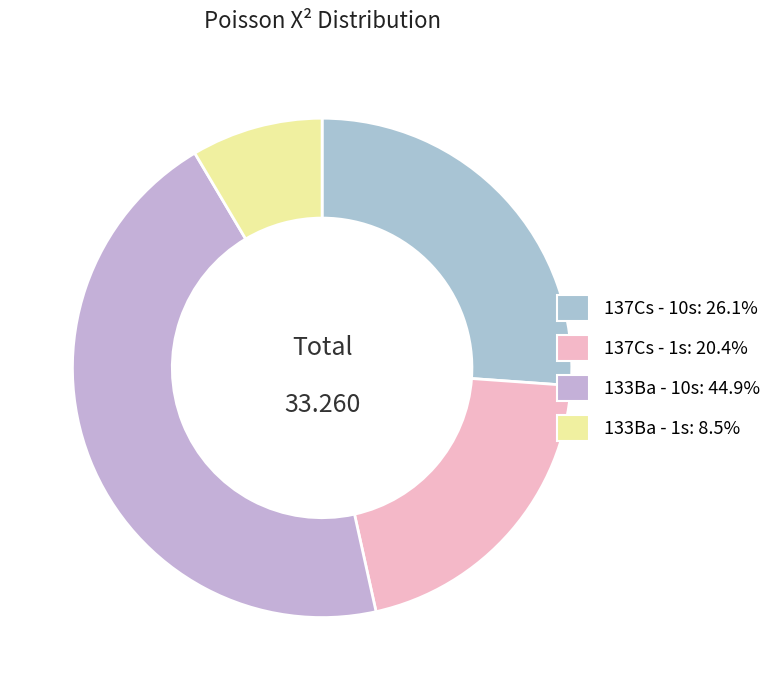

What is the largest slice in the pie chart?

133Ba - 10s